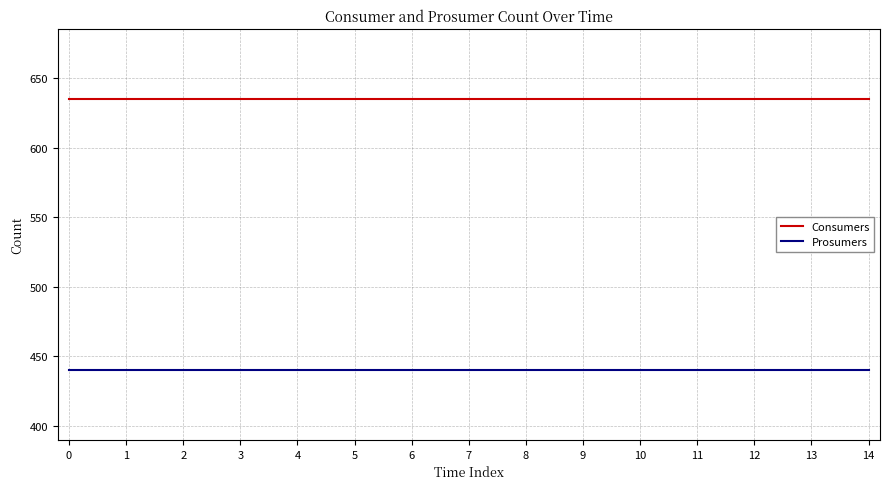

At 11, list the series in order from largest to smallest.

Consumers, Prosumers